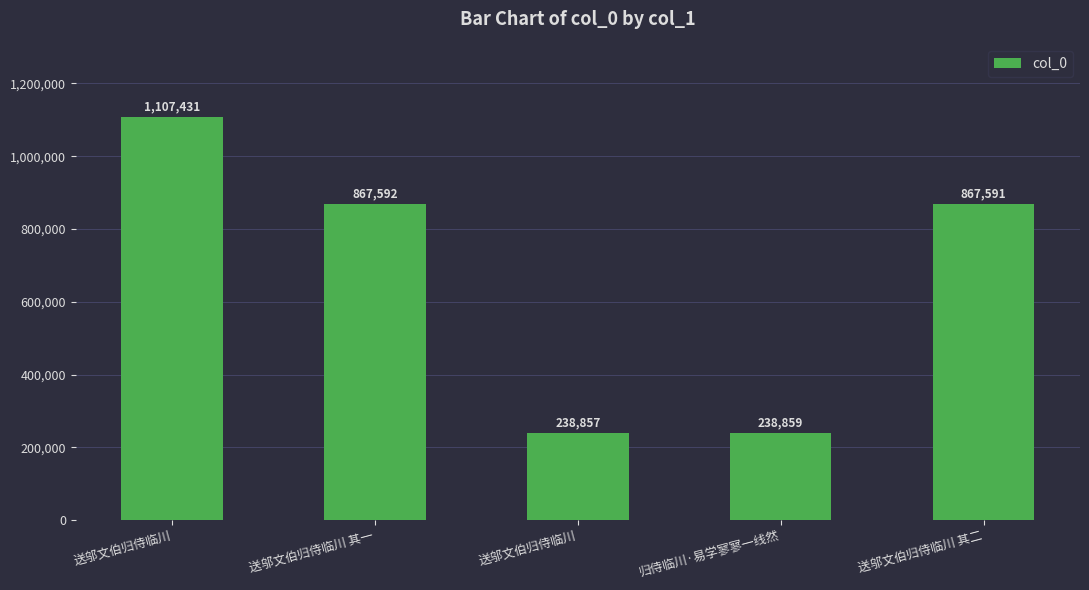

What is the change in value from 送邬文伯归侍临川 其一 to 送邬文伯归侍临川 其二?

-1